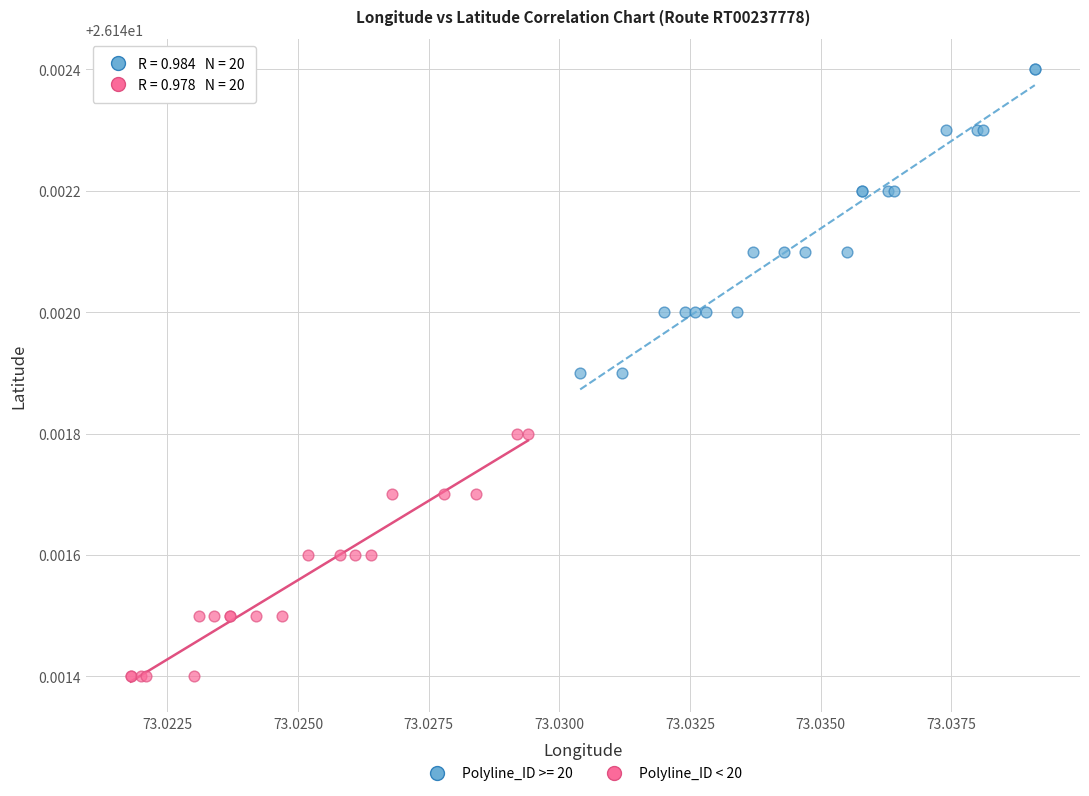

Which series has the largest Y range (max minus min)?

Polyline_ID >= 20